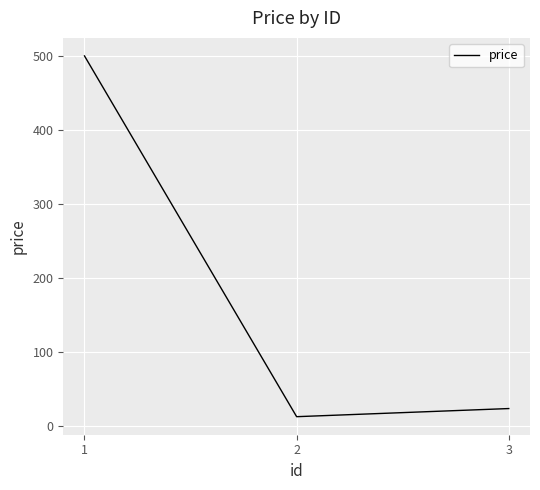

The value at 1 is 226. True or false?

False